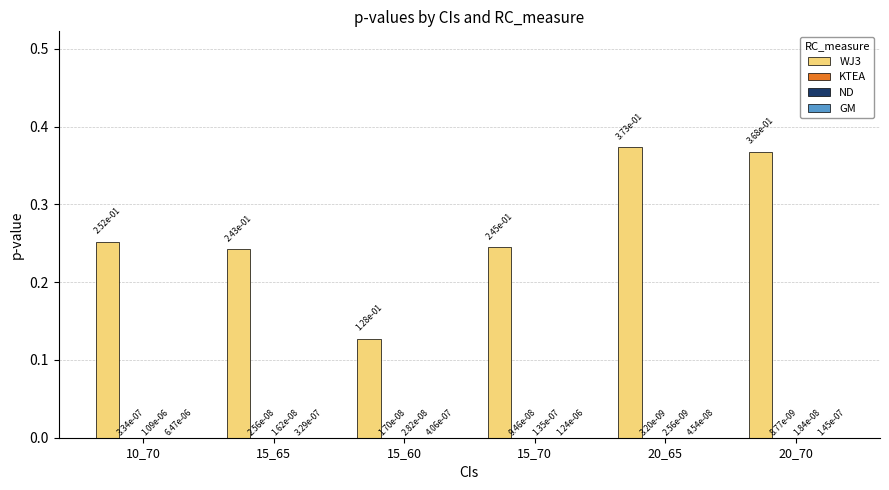

Are the bars grouped side by side (vs. stacked)?

Yes